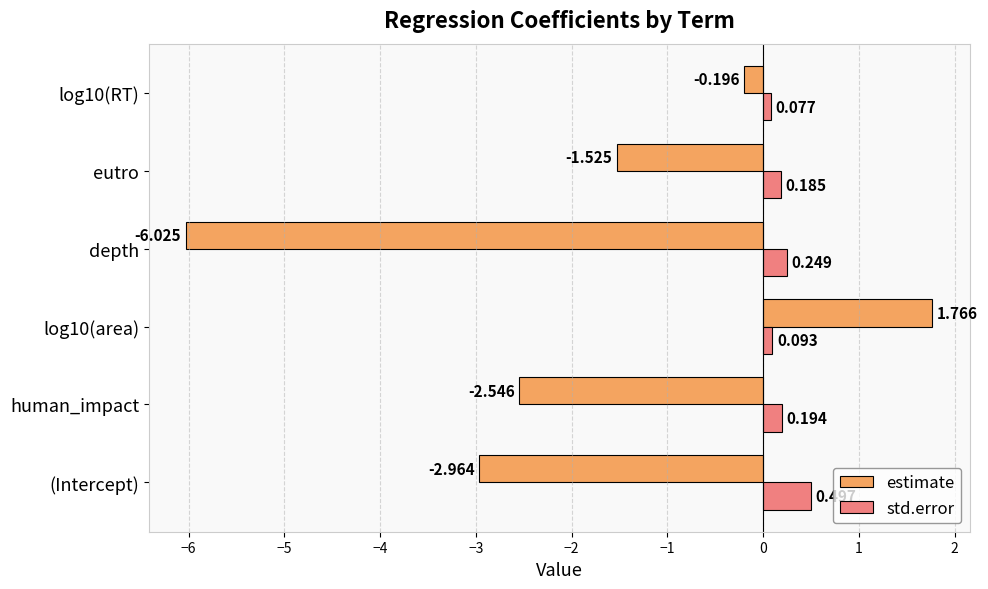

Which category has the lowest value across all series?

depth